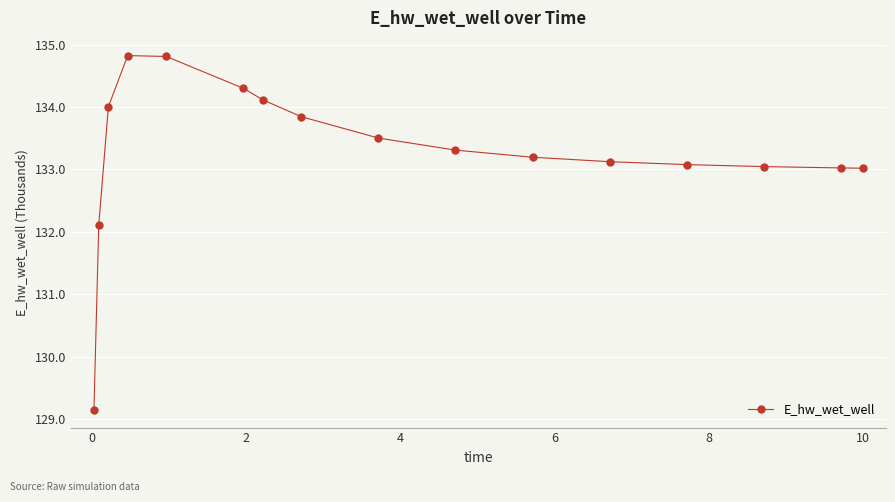

At which category does the chart reach its peak across all series?

4